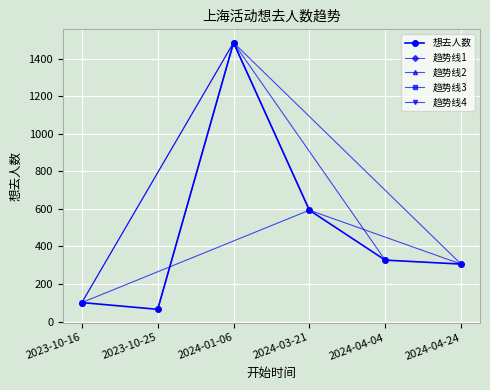

True or false: the data has more than 2 interior local peaks.

False